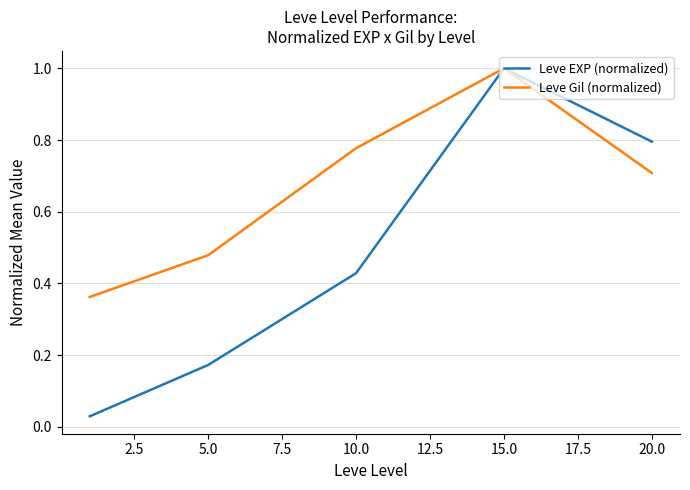

Which series has the largest total across all categories?

Leve Gil (normalized)